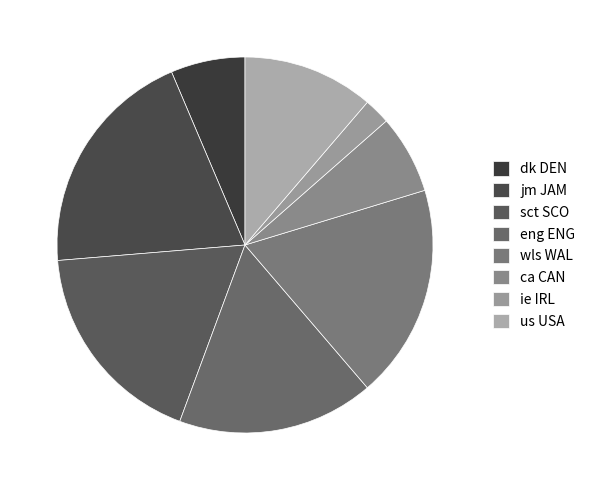

Count the number of slices in the pie.

8